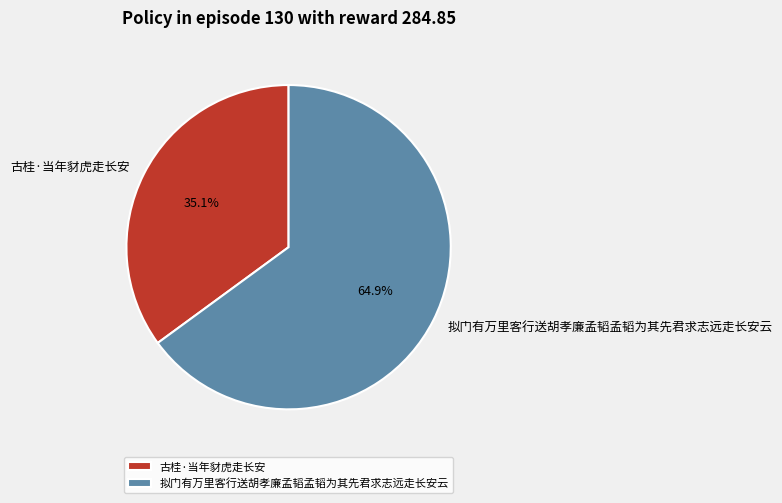

What percentage is NOT represented by 拟门有万里客行送胡孝廉孟韬孟韬为其先君求志远走长安云?

35.1%